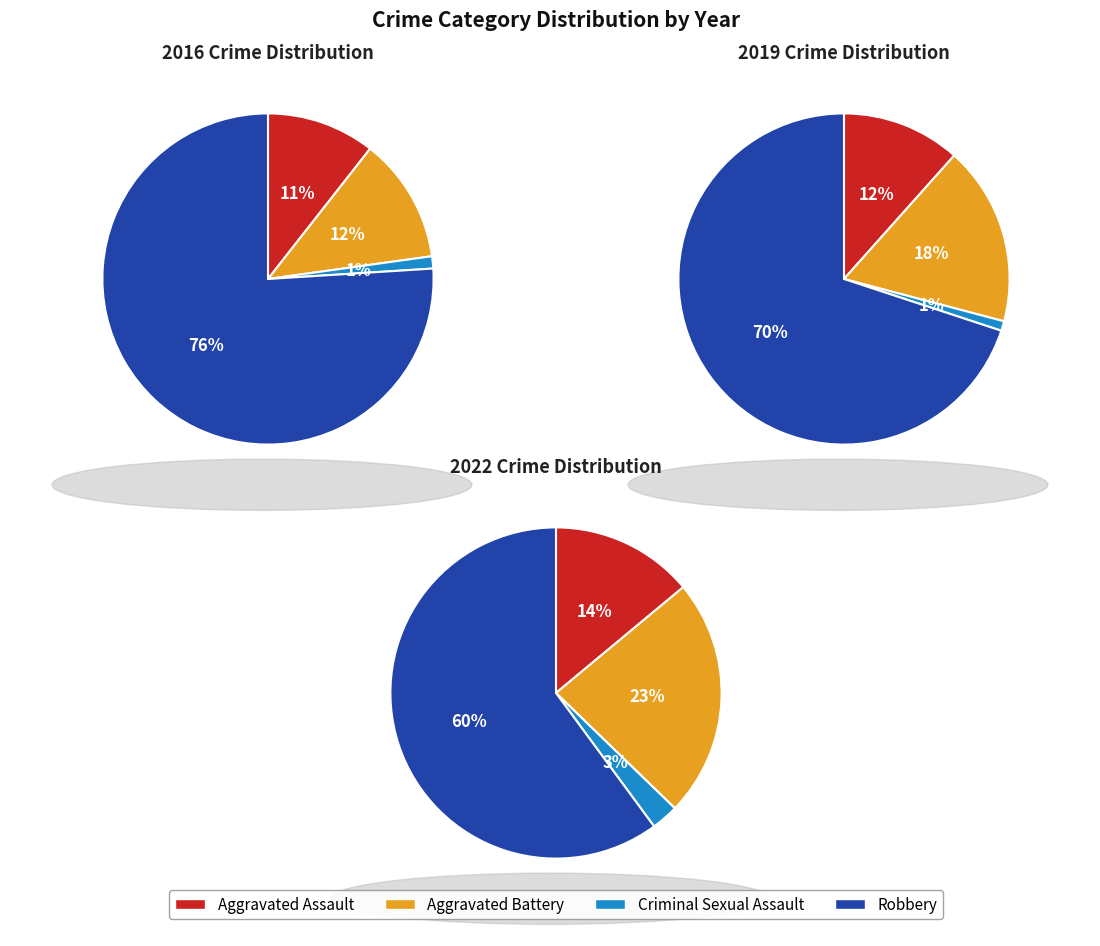

Which category accounts for the majority?

Robbery